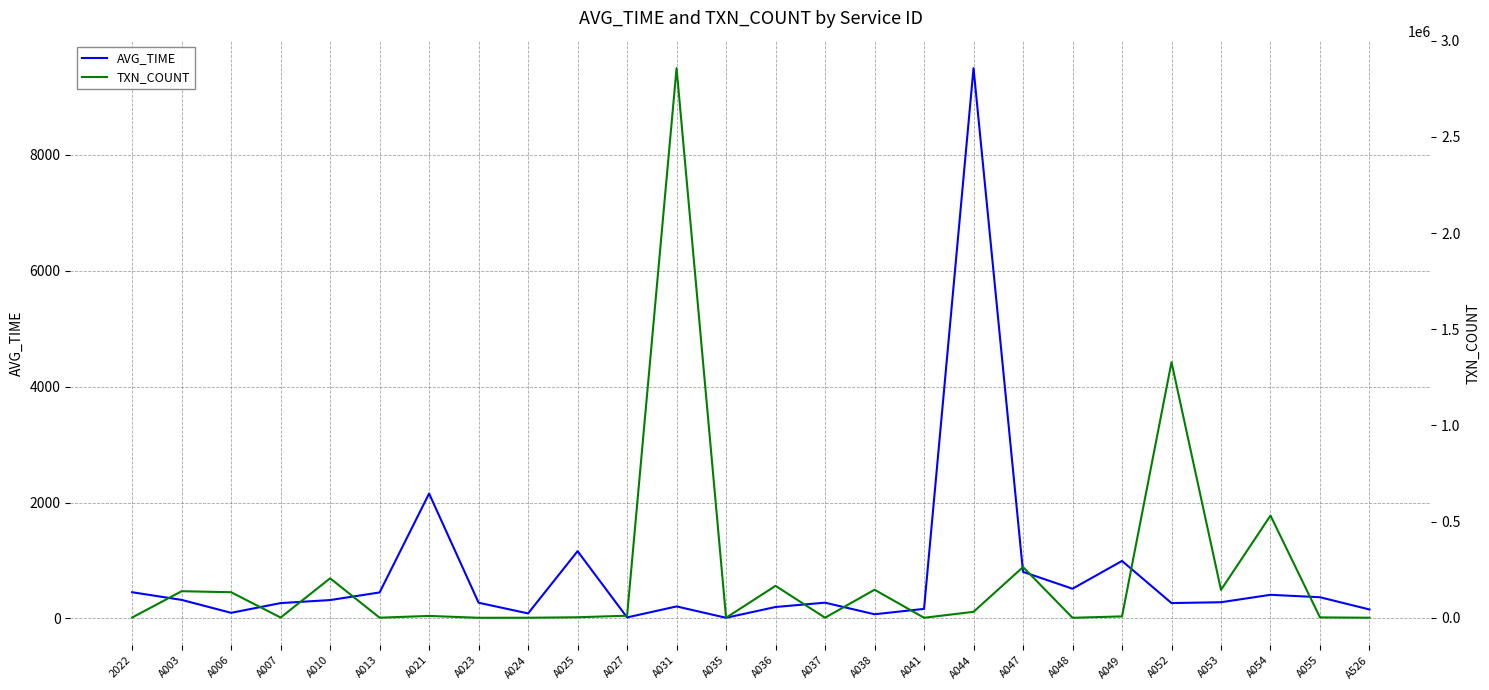

True or false: TXN_COUNT has more than 1 points higher than both neighbors.

True